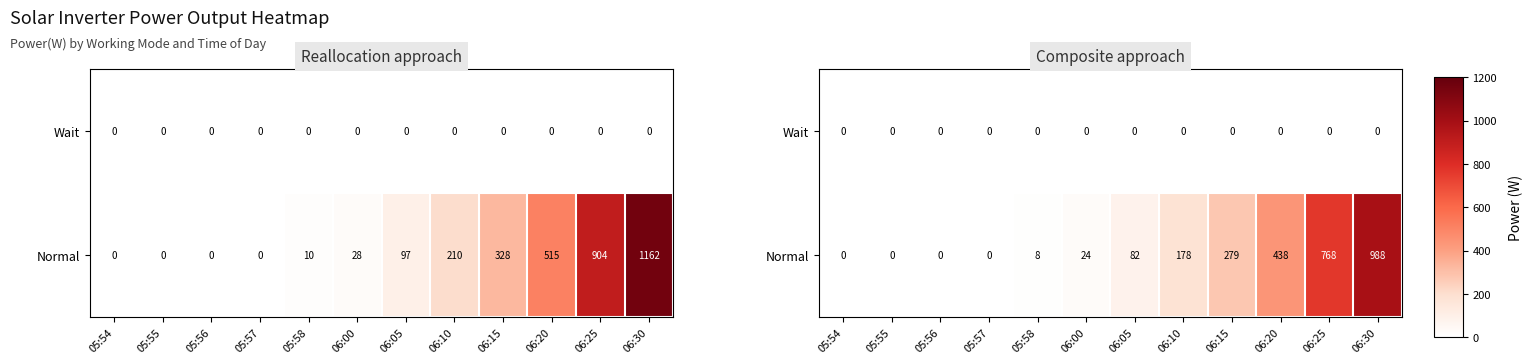

Rank the series by their average value, from highest to lowest.

Normal, Wait